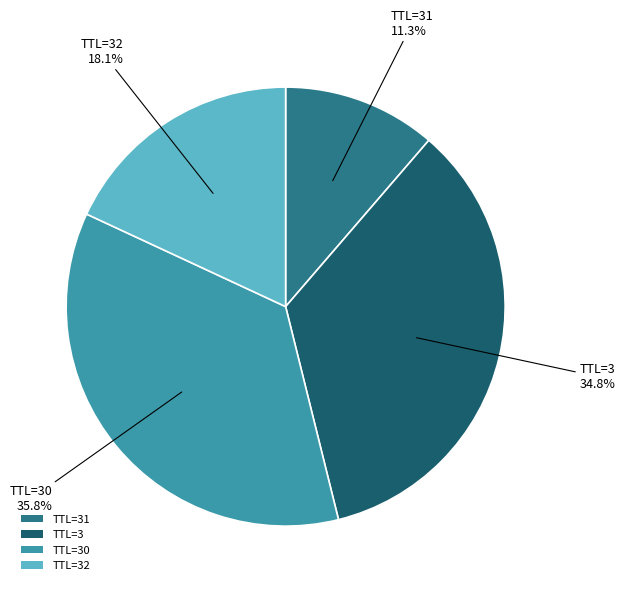

What is the largest slice in the pie chart?

TTL=30